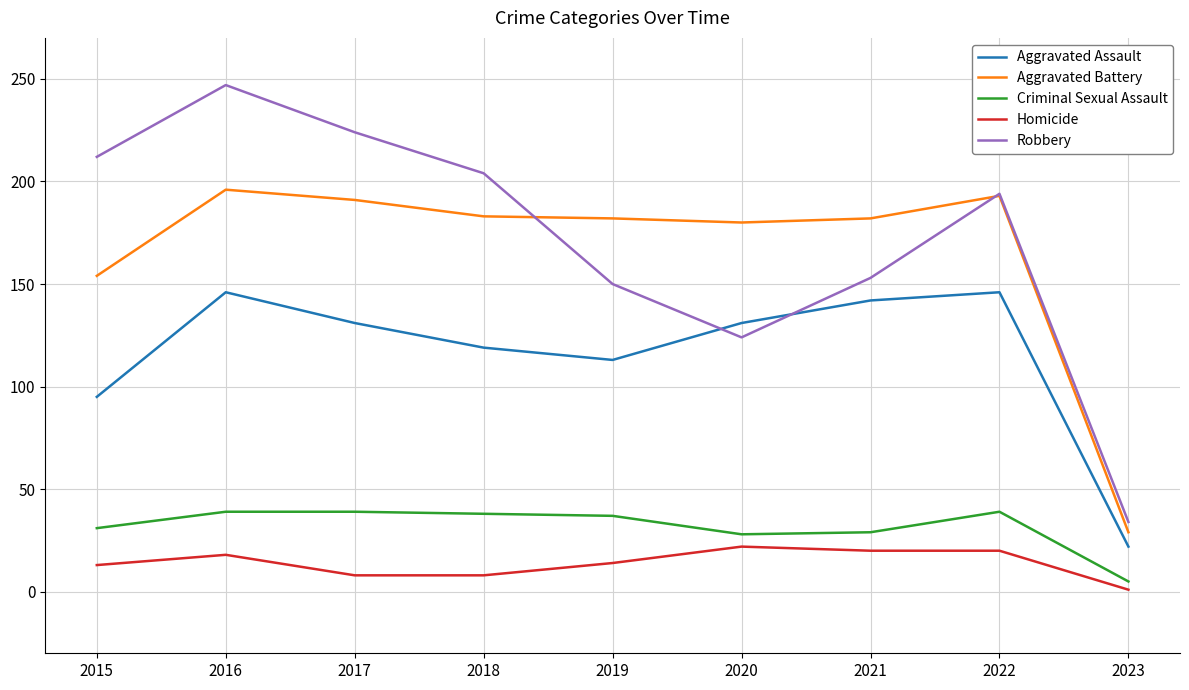

Is it true that Aggravated Battery equals 193 at 2022?

True